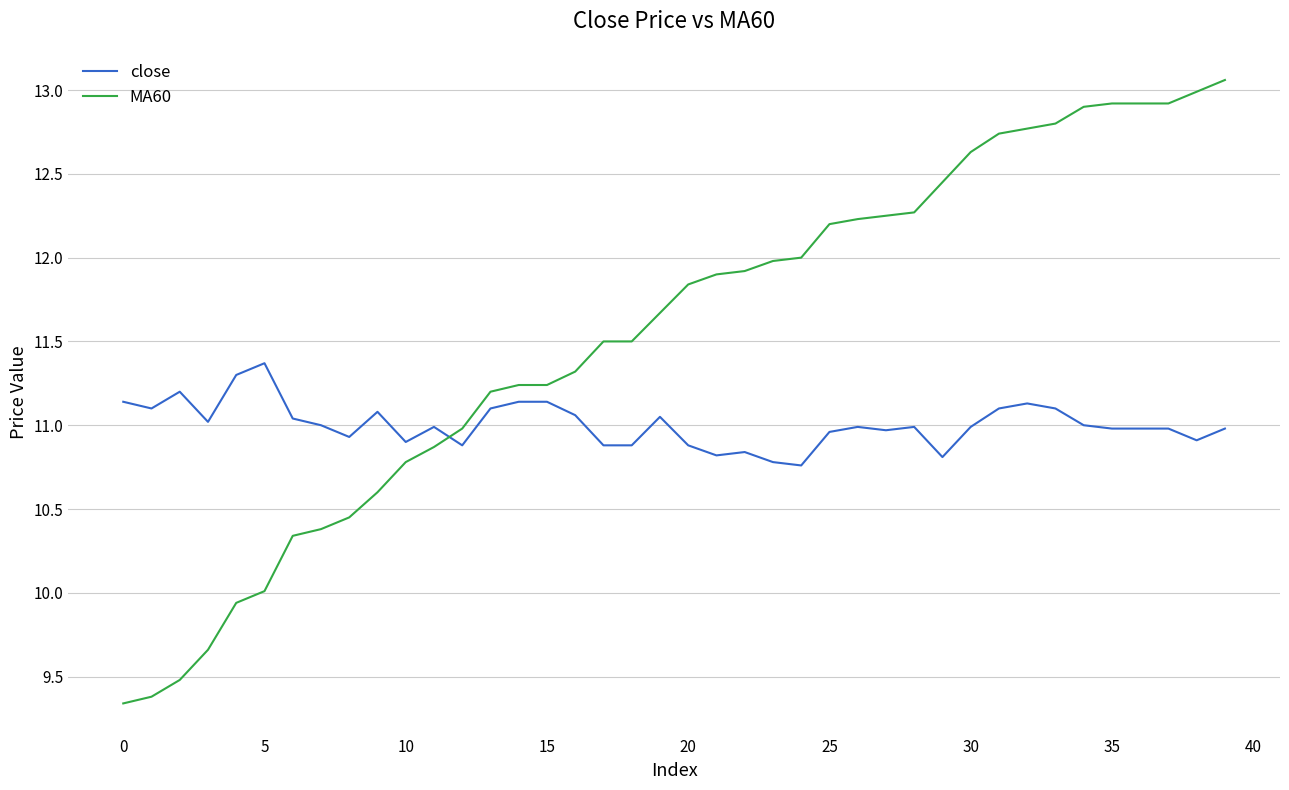

Which series has the widest spread of values?

MA60